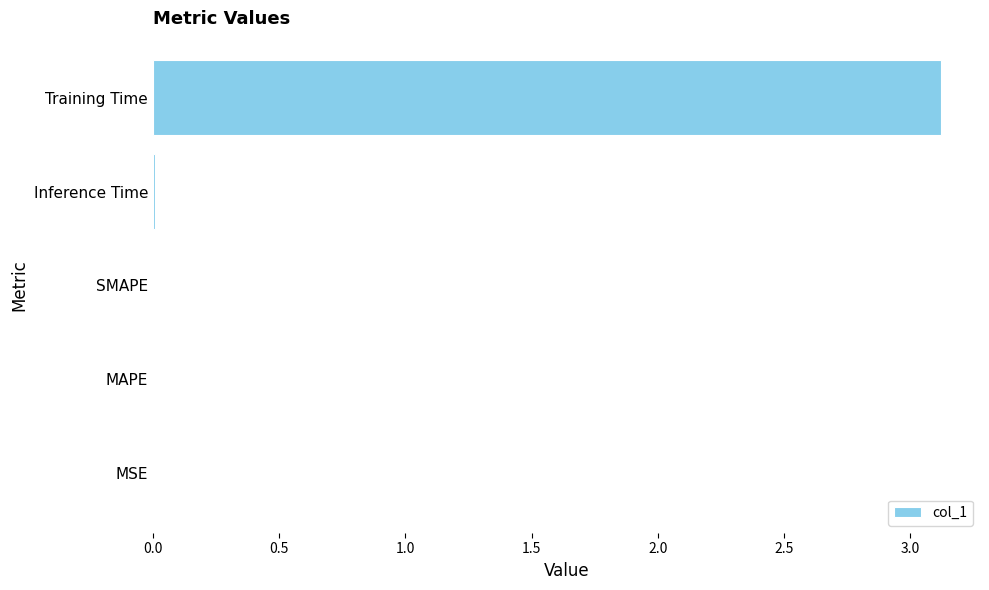

Which category has the highest value across all series?

Training Time